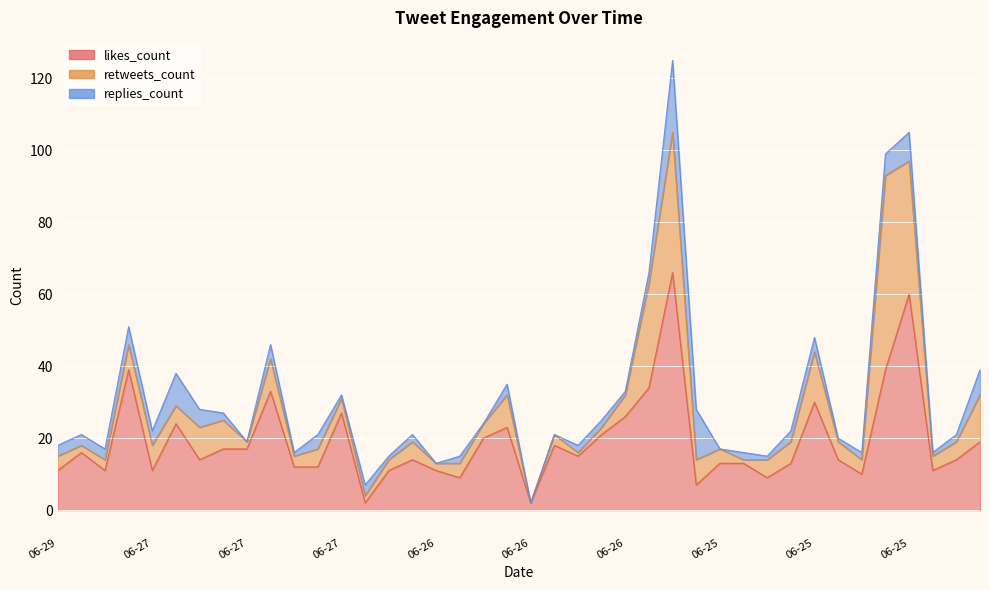

How many categories are shown in the chart?

40